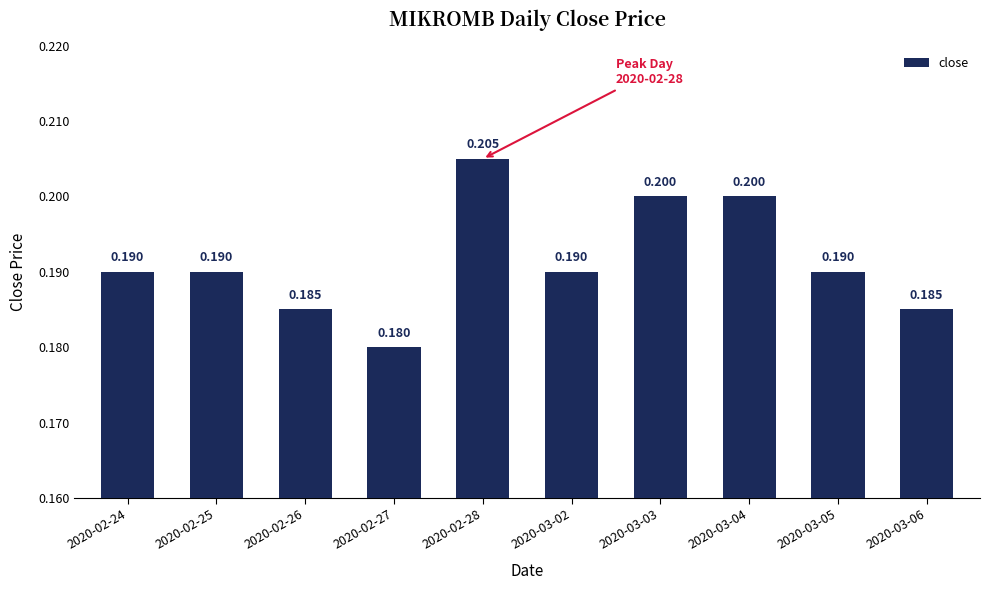

How many bars are there in total?

10